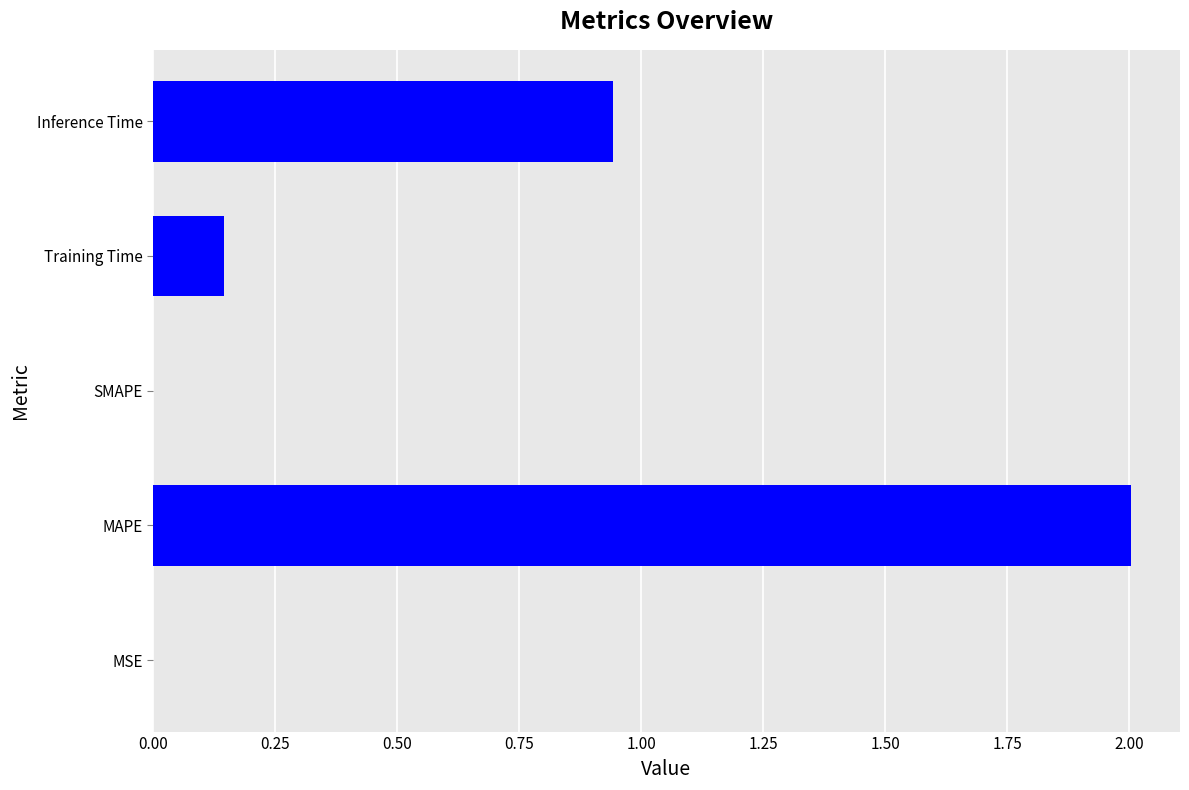

At which category does the chart reach its peak across all series?

MAPE